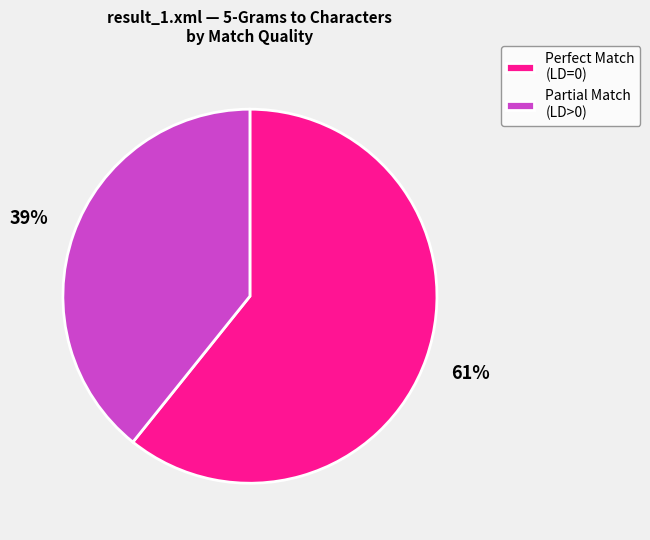

How many slices are in this pie chart?

2